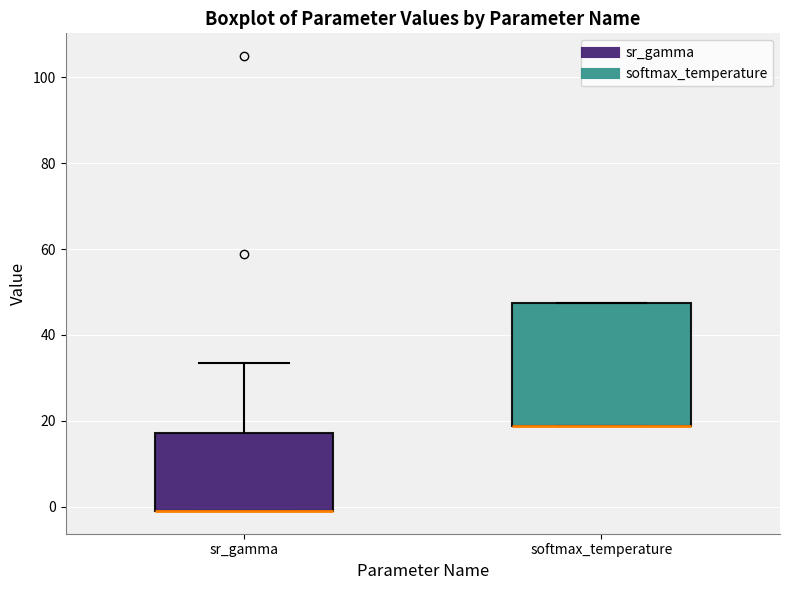

Comparing the boxes themselves (not the whiskers), which one is the tallest?

softmax_temperature